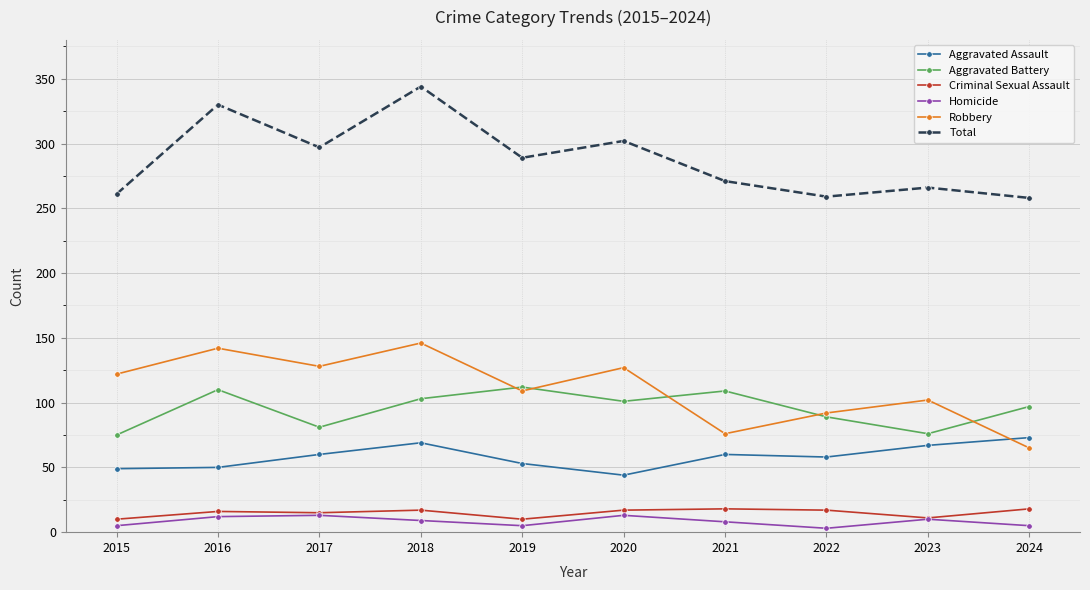

In Criminal Sexual Assault, how many points are higher than both neighbors (excluding endpoints)?

3